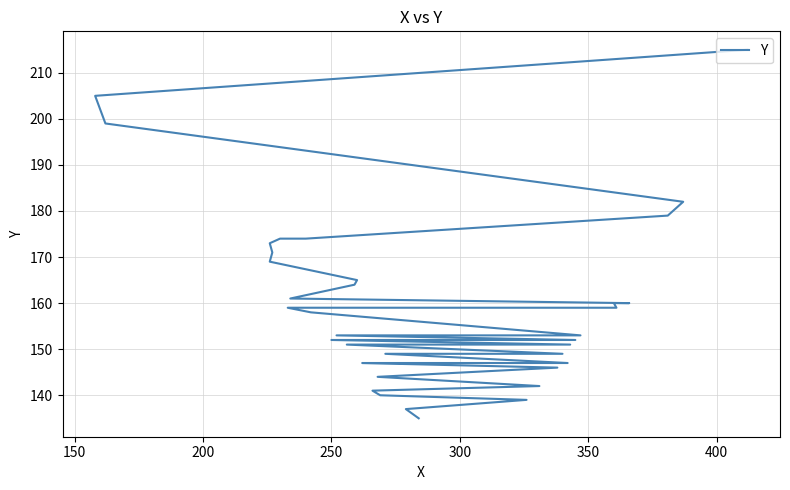

The chart shows a value of 246 at 17. True or false?

False